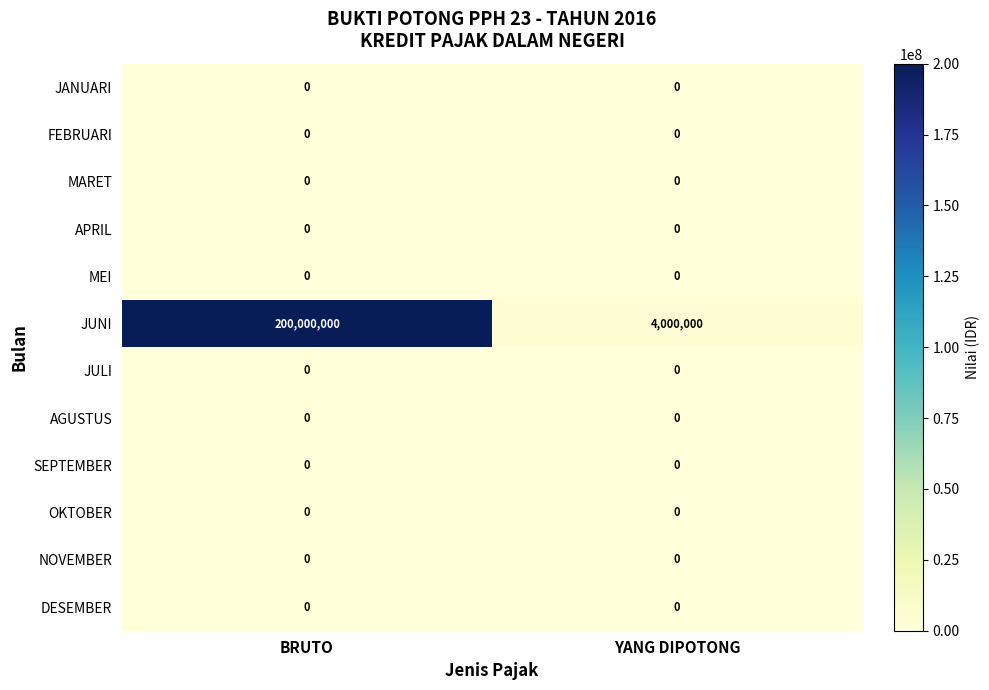

Which series has the widest spread of values?

JUNI